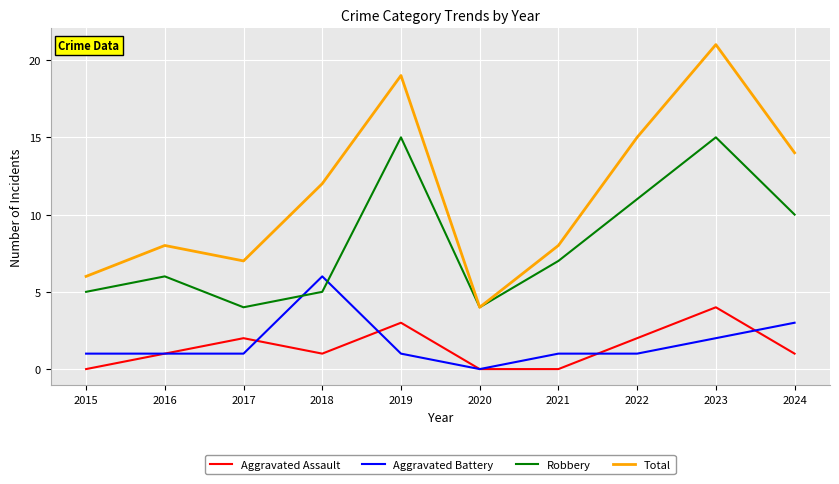

What is the difference between the highest and lowest values at 2019?

18